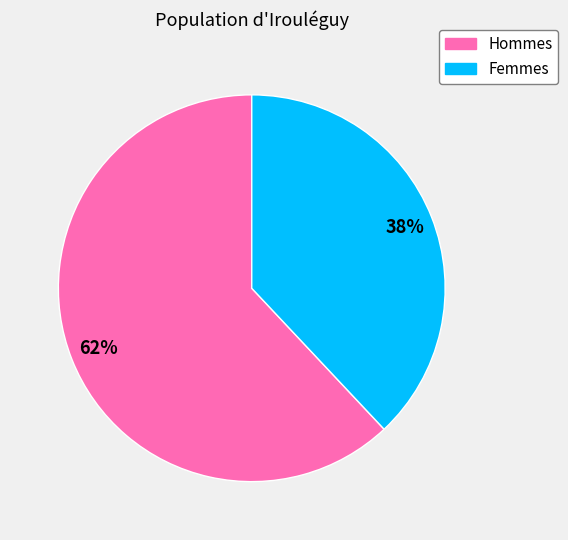

How many slices are in this pie chart?

2